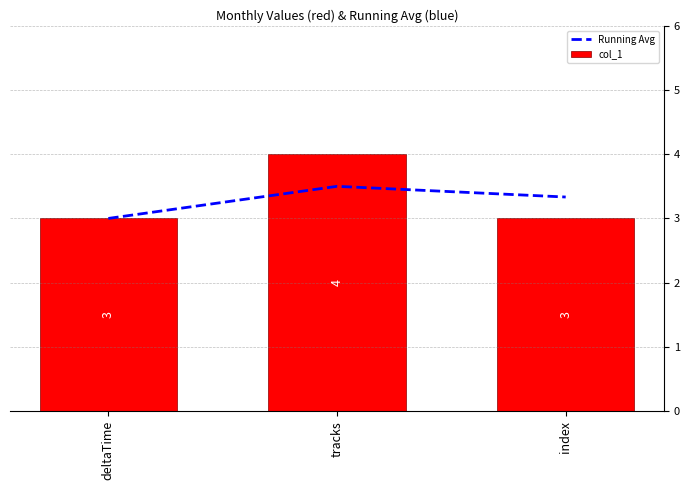

How many series are shown in this chart?

2